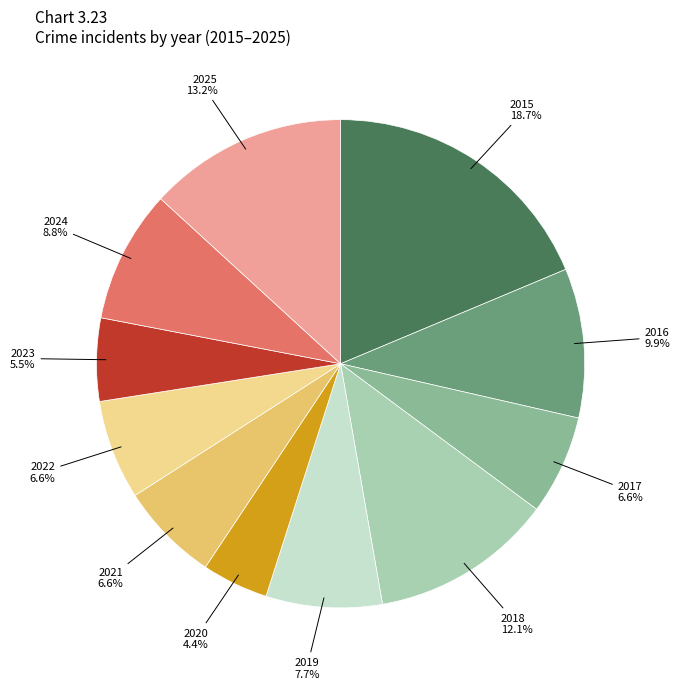

To the nearest percent, what is the combined percentage of 2018 and 2019?

20%